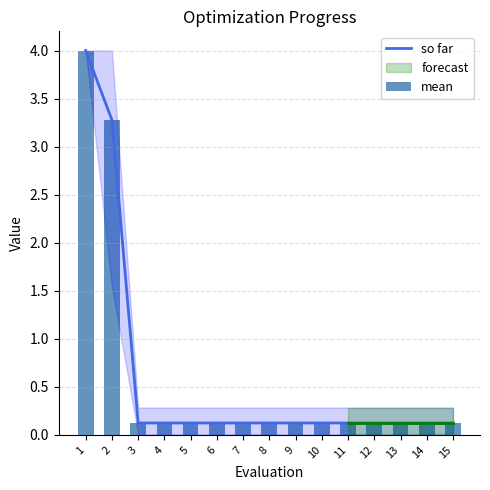

At which category does the chart reach its minimum across all series?

3